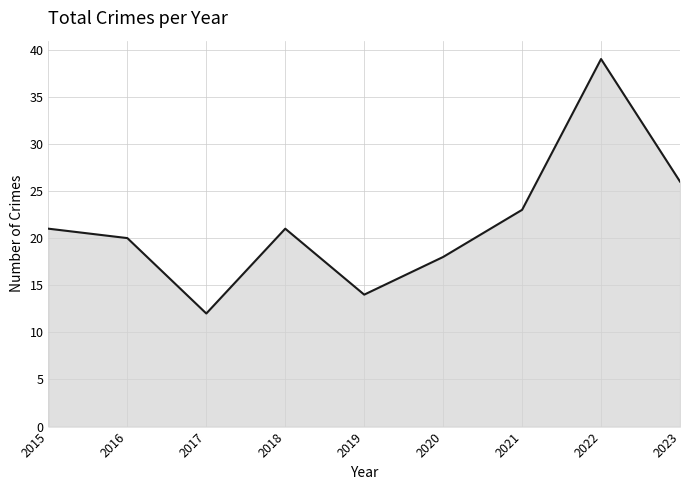

Which label corresponds to the smallest value in the chart?

2017